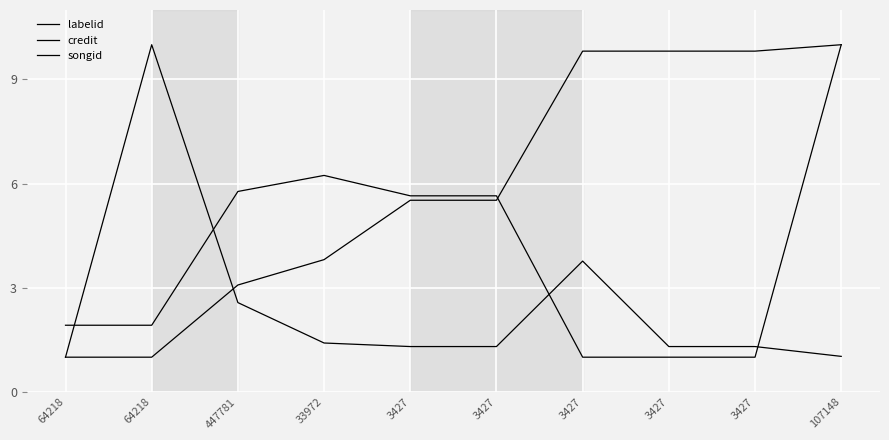

What is the difference between the maximum and minimum values in the songid series?

9.0